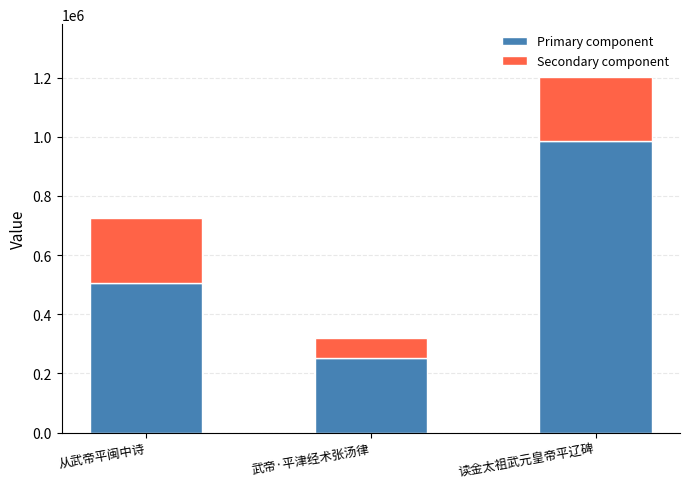

Where is Primary component nearest to the value 618445?

从武帝平闽中诗